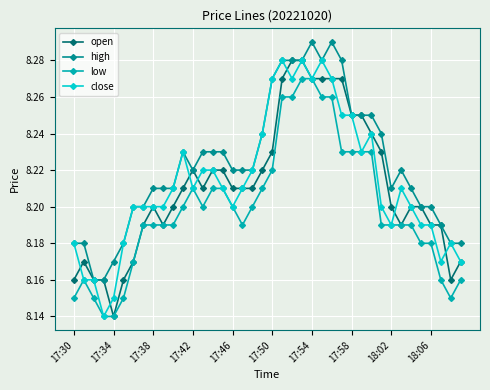

True or false: open has more than 2 interior local peaks.

True